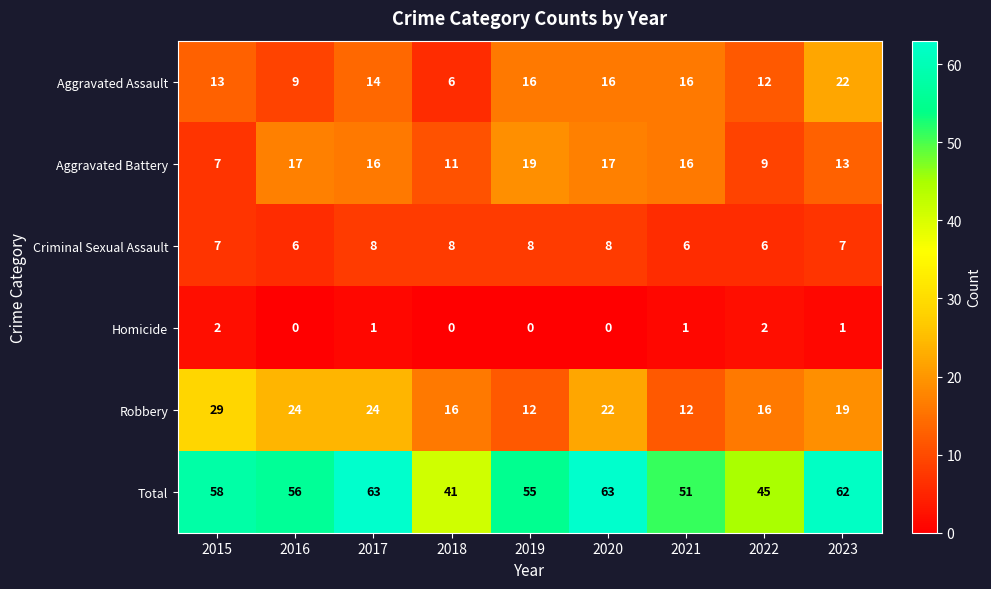

How many positive values does the Homicide series have?

5